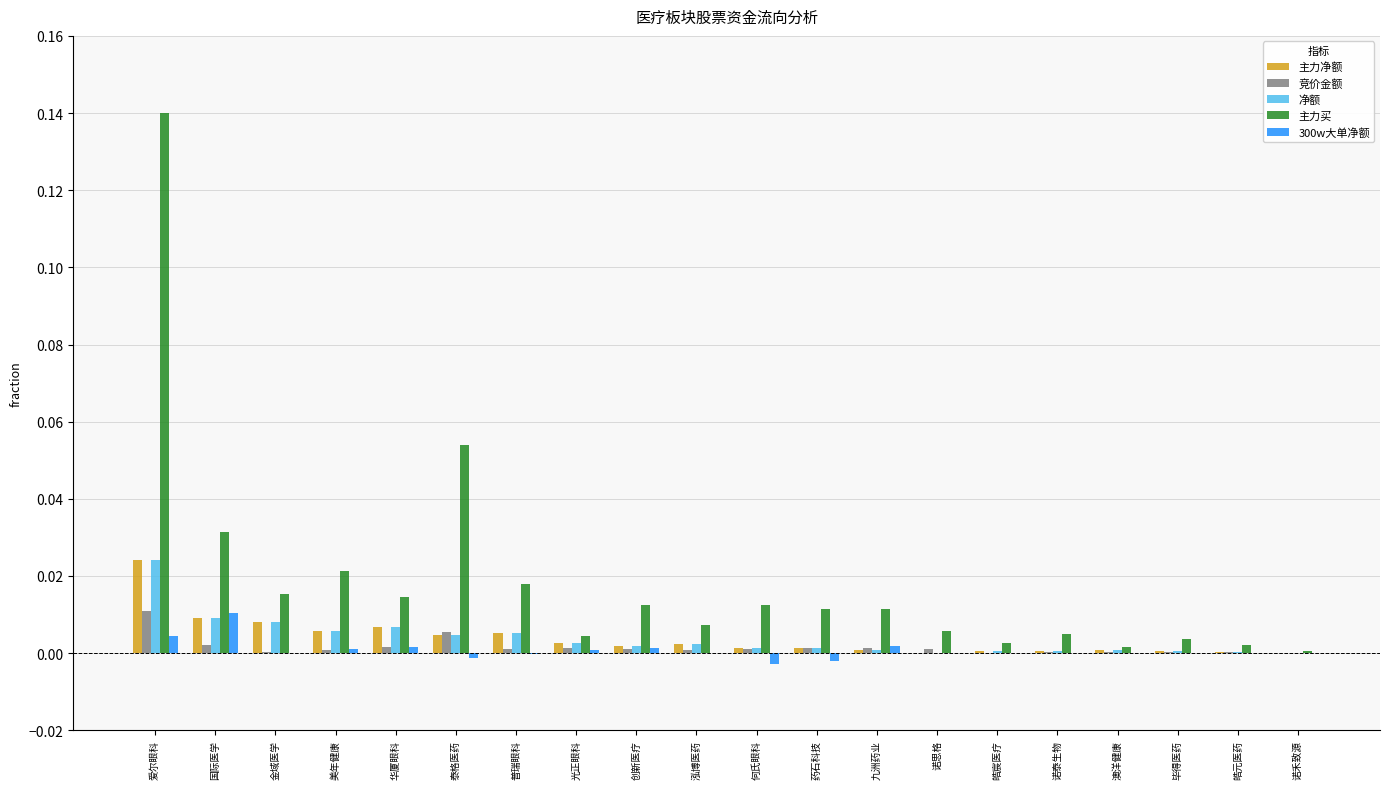

Which category has the highest value in the 主力净额 series?

爱尔眼科